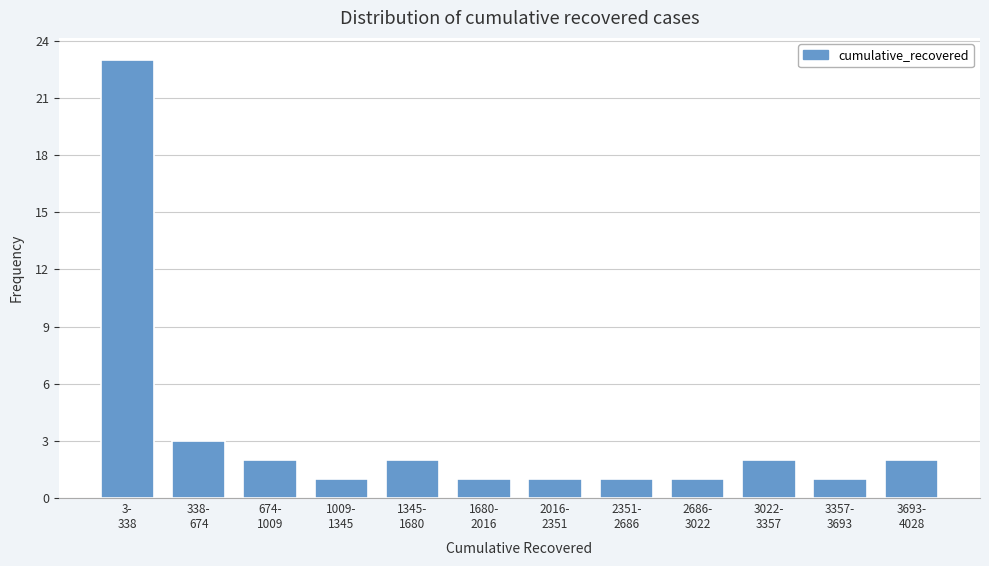

Reading right to left, list all the values displayed in this chart.

2	1	2	1	1	1	1	2	1	2	3	23